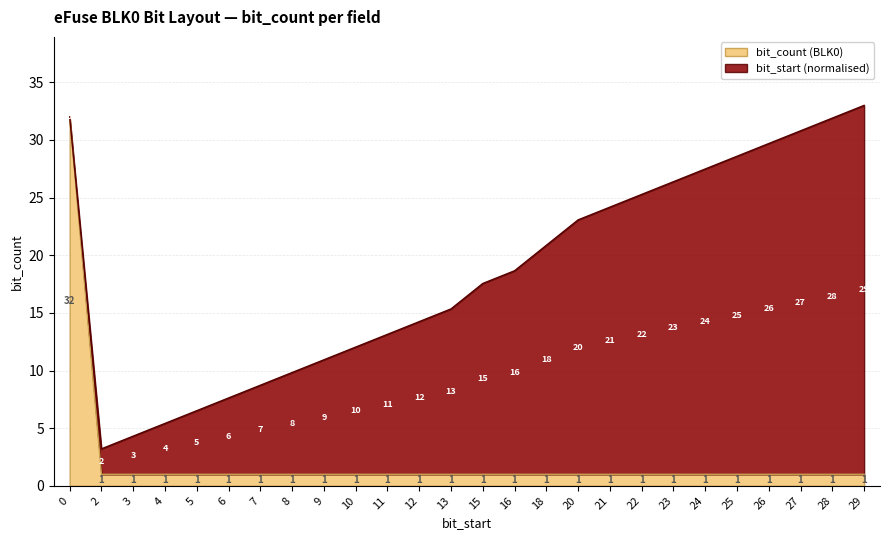

What is the difference between the maximum and minimum values?

31